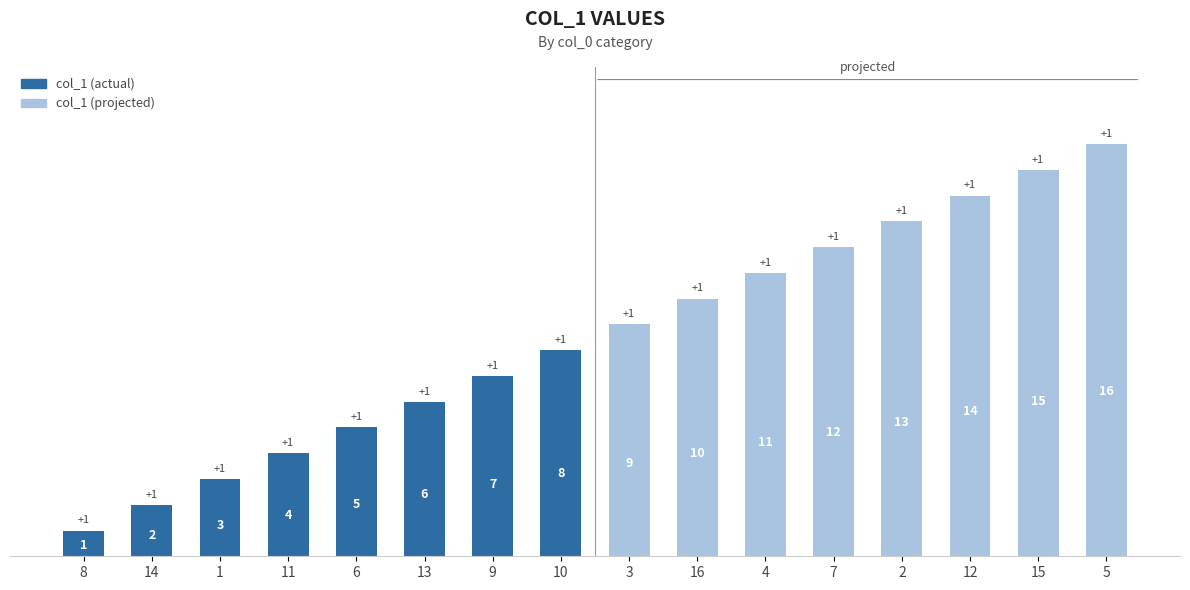

Read the value at 13, to the nearest 10.

10